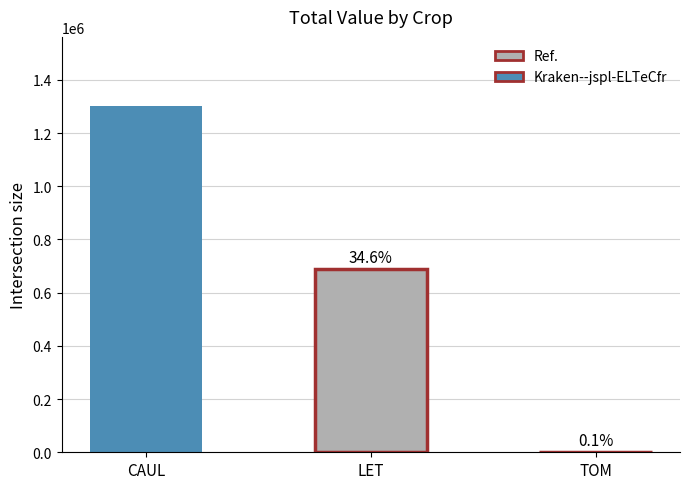

Are the bars horizontal?

No